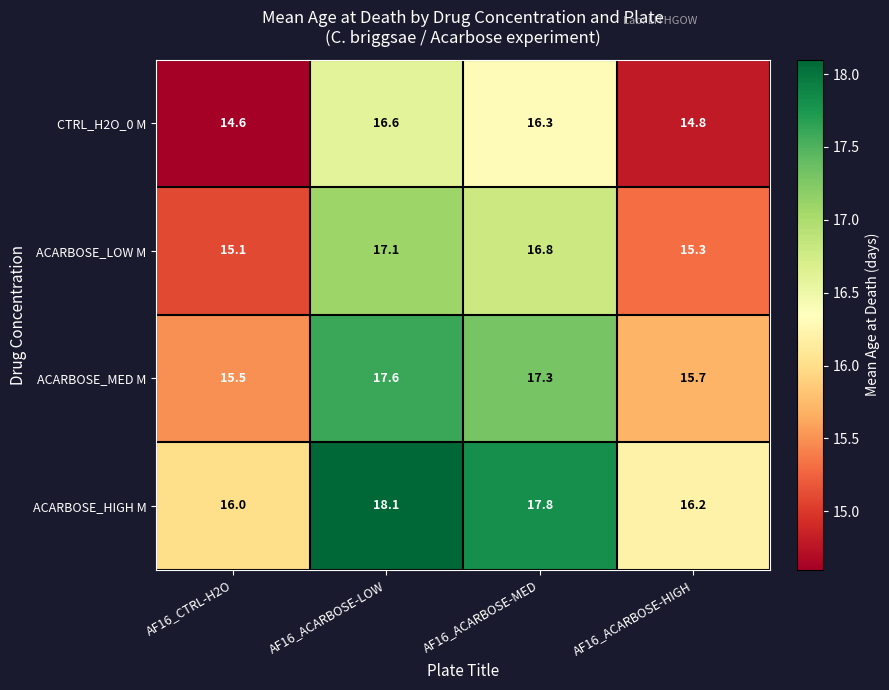

At AF16_ACARBOSE-HIGH, list the series in order from largest to smallest.

ACARBOSE_HIGH M, ACARBOSE_MED M, ACARBOSE_LOW M, CTRL_H2O_0 M